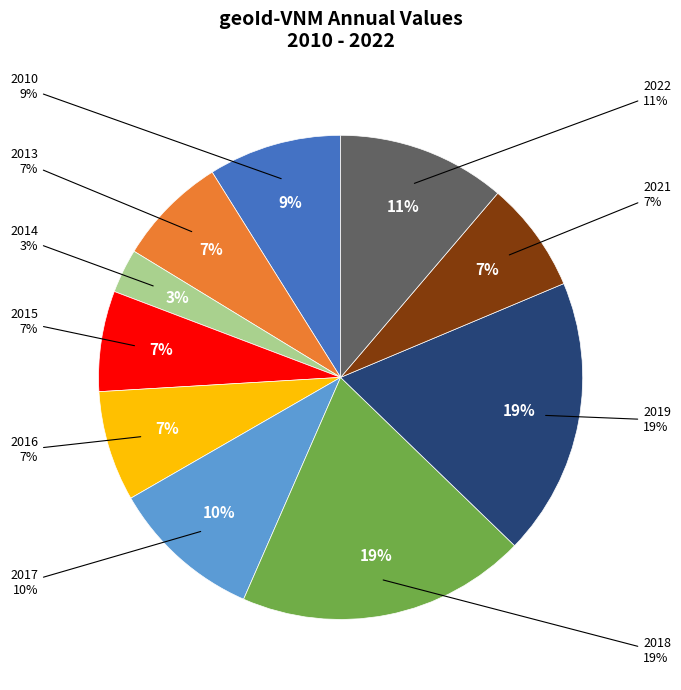

To the nearest percent, what is the difference between the 2015 and 2014 slice percentages?

4%